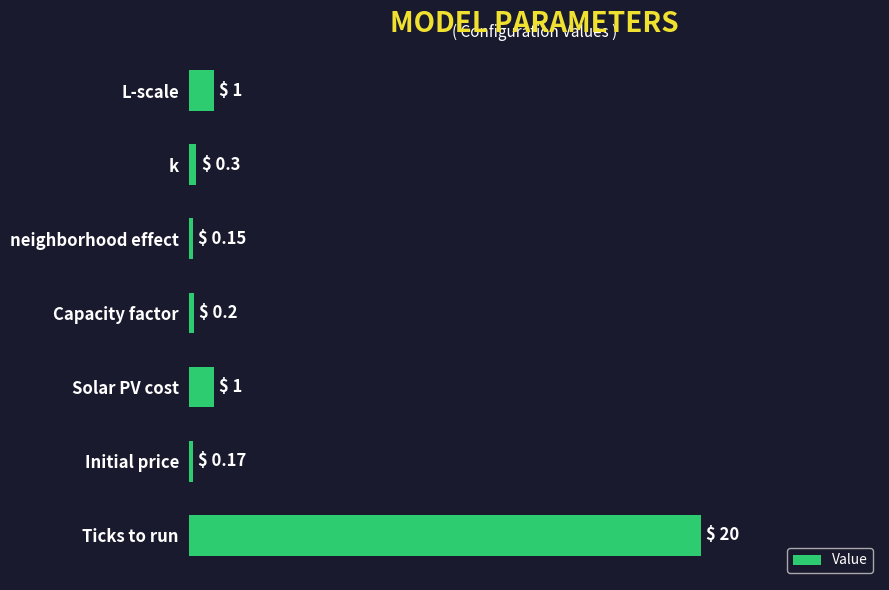

What is the average value?

3.3